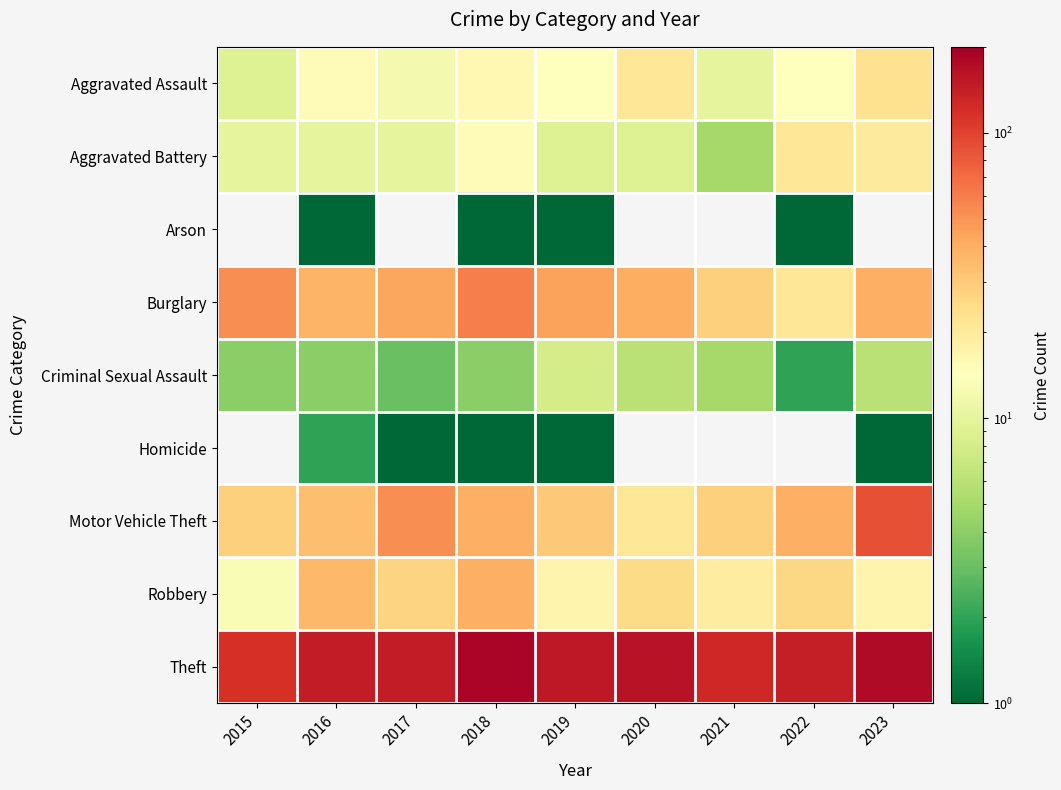

What is the average value of the Motor Vehicle Theft series?

40.2